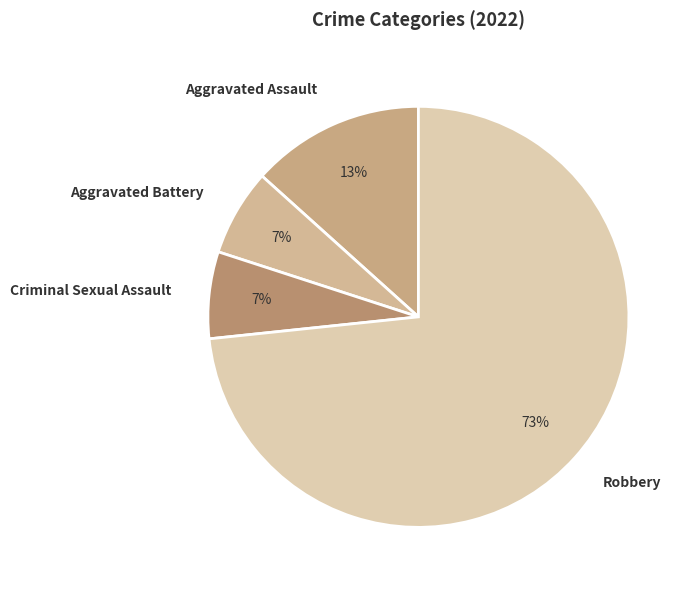

To the nearest percent, what percentage of the pie is Aggravated Battery?

7%